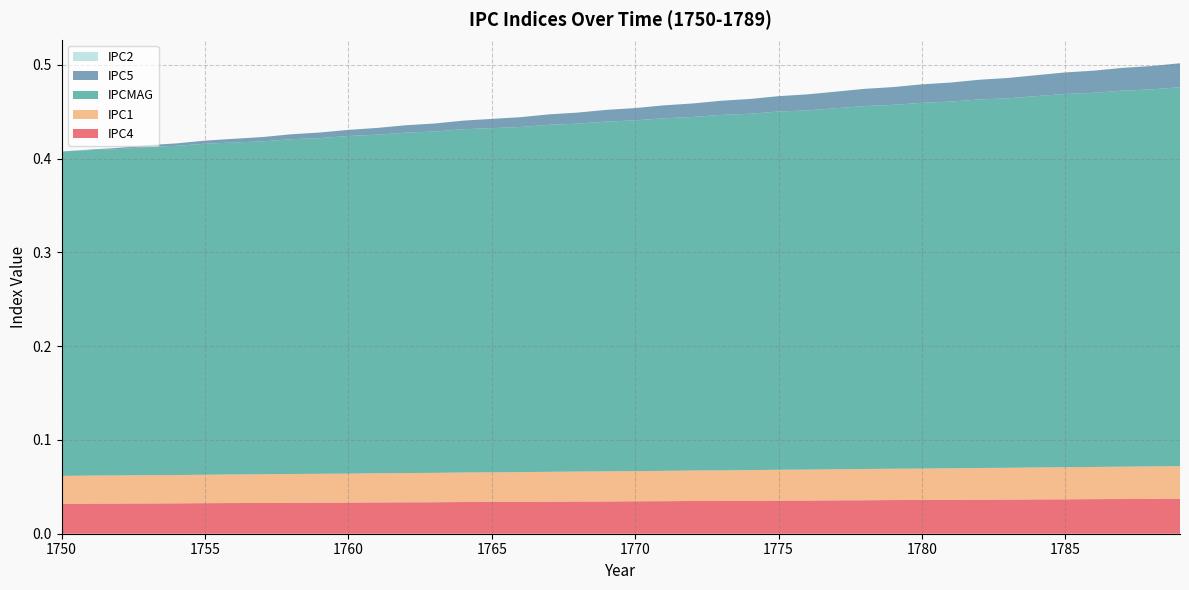

Reading left to right, list all the values displayed in this chart.

IPC4: 1750=0.0	1751=0.0	1752=0.0	1753=0.0	1754=0.0	1755=0.0	1756=0.0	1757=0.0	1758=0.0	1759=0.0	1760=0.0	1761=0.0	1762=0.0	1763=0.0	1764=0.0	1765=0.0	1766=0.0	1767=0.0	1768=0.0	1769=0.0	1770=0.0	1771=0.0	1772=0.0	1773=0.0	1774=0.0	1775=0.0	1776=0.0	1777=0.0	1778=0.0	1779=0.0	1780=0.0	1781=0.0	1782=0.0	1783=0.0	1784=0.0	1785=0.0	1786=0.0	1787=0.0	1788=0.0	1789=0.0
IPC1: 1750=0.0	1751=0.0	1752=0.0	1753=0.0	1754=0.0	1755=0.0	1756=0.0	1757=0.0	1758=0.0	1759=0.0	1760=0.0	1761=0.0	1762=0.0	1763=0.0	1764=0.0	1765=0.0	1766=0.0	1767=0.0	1768=0.0	1769=0.0	1770=0.0	1771=0.0	1772=0.0	1773=0.0	1774=0.0	1775=0.0	1776=0.0	1777=0.0	1778=0.0	1779=0.0	1780=0.0	1781=0.0	1782=0.0	1783=0.0	1784=0.0	1785=0.0	1786=0.0	1787=0.0	1788=0.0	1789=0.0
IPCMAG: 1750=0.3	1751=0.3	1752=0.3	1753=0.3	1754=0.4	1755=0.4	1756=0.4	1757=0.4	1758=0.4	1759=0.4	1760=0.4	1761=0.4	1762=0.4	1763=0.4	1764=0.4	1765=0.4	1766=0.4	1767=0.4	1768=0.4	1769=0.4	1770=0.4	1771=0.4	1772=0.4	1773=0.4	1774=0.4	1775=0.4	1776=0.4	1777=0.4	1778=0.4	1779=0.4	1780=0.4	1781=0.4	1782=0.4	1783=0.4	1784=0.4	1785=0.4	1786=0.4	1787=0.4	1788=0.4	1789=0.4
IPC5: 1750=0.0	1751=0.0	1752=0.0	1753=0.0	1754=0.0	1755=0.0	1756=0.0	1757=0.0	1758=0.0	1759=0.0	1760=0.0	1761=0.0	1762=0.0	1763=0.0	1764=0.0	1765=0.0	1766=0.0	1767=0.0	1768=0.0	1769=0.0	1770=0.0	1771=0.0	1772=0.0	1773=0.0	1774=0.0	1775=0.0	1776=0.0	1777=0.0	1778=0.0	1779=0.0	1780=0.0	1781=0.0	1782=0.0	1783=0.0	1784=0.0	1785=0.0	1786=0.0	1787=0.0	1788=0.0	1789=0.0
IPC2: 1750=0.0	1751=0.0	1752=0.0	1753=0.0	1754=0.0	1755=0.0	1756=0.0	1757=0.0	1758=0.0	1759=0.0	1760=0.0	1761=0.0	1762=0.0	1763=0.0	1764=0.0	1765=0.0	1766=0.0	1767=0.0	1768=0.0	1769=0.0	1770=0.0	1771=0.0	1772=0.0	1773=0.0	1774=0.0	1775=0.0	1776=0.0	1777=0.0	1778=0.0	1779=0.0	1780=0.0	1781=0.0	1782=0.0	1783=0.0	1784=0.0	1785=0.0	1786=0.0	1787=0.0	1788=0.0	1789=0.0